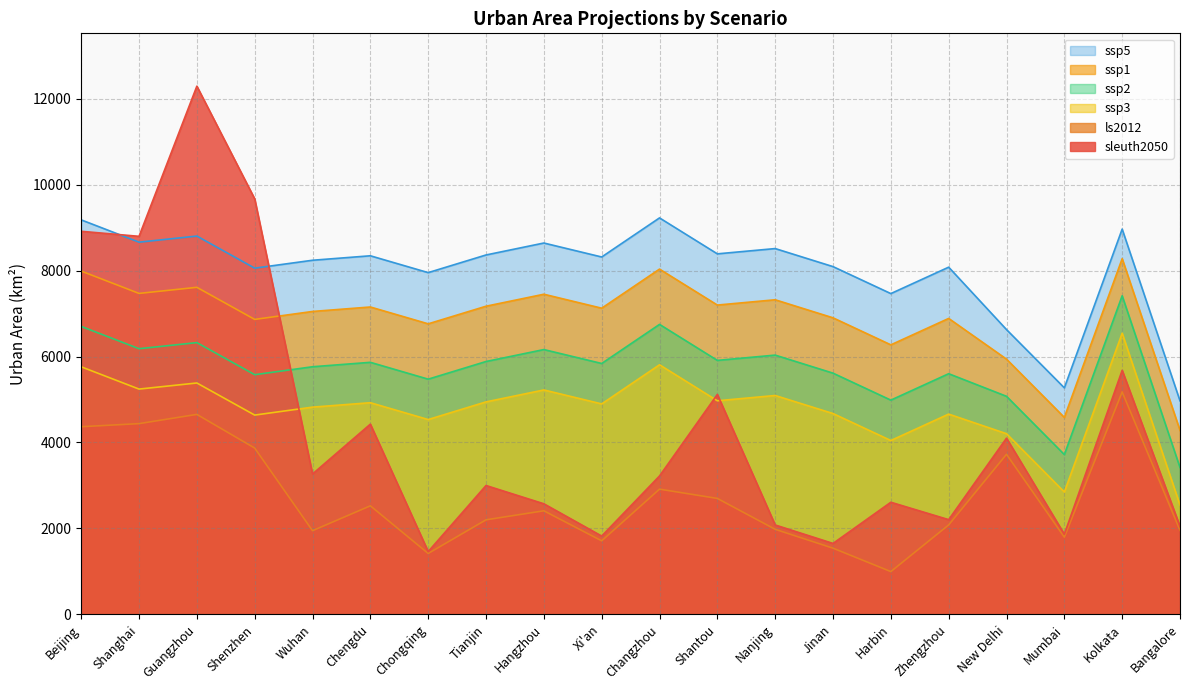

Where is ssp5 nearest to the value 7099?

Harbin